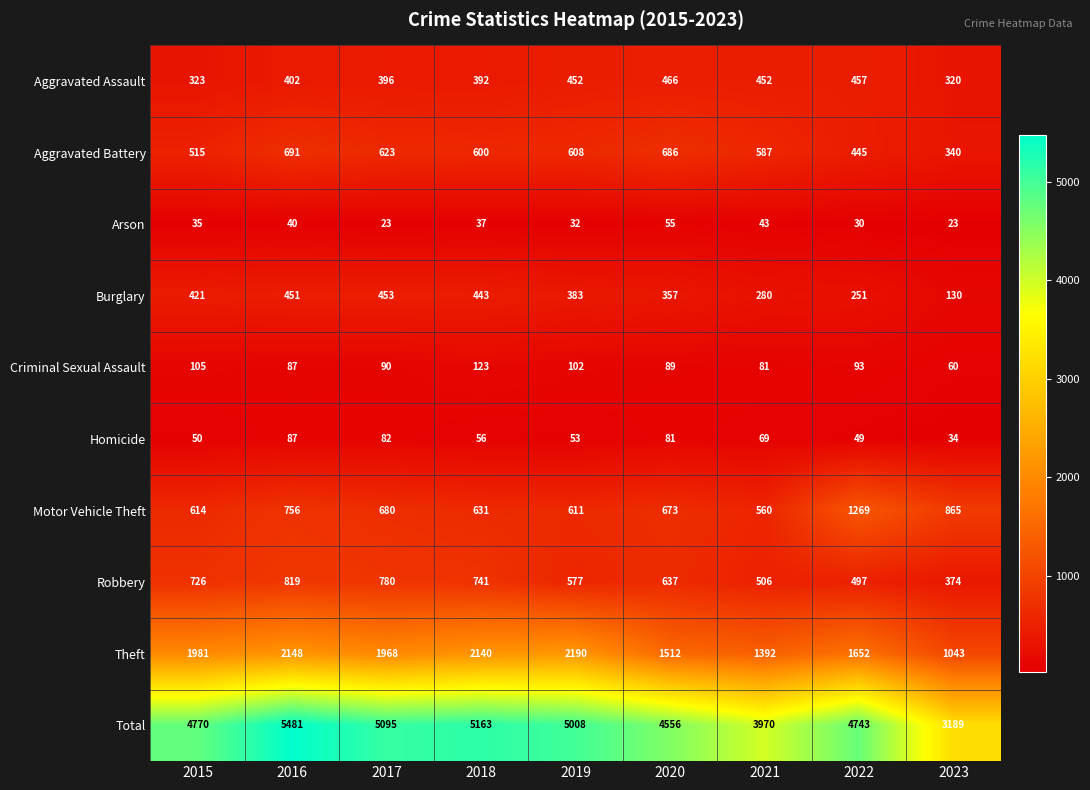

What is the total value across all series at 2018?

10326